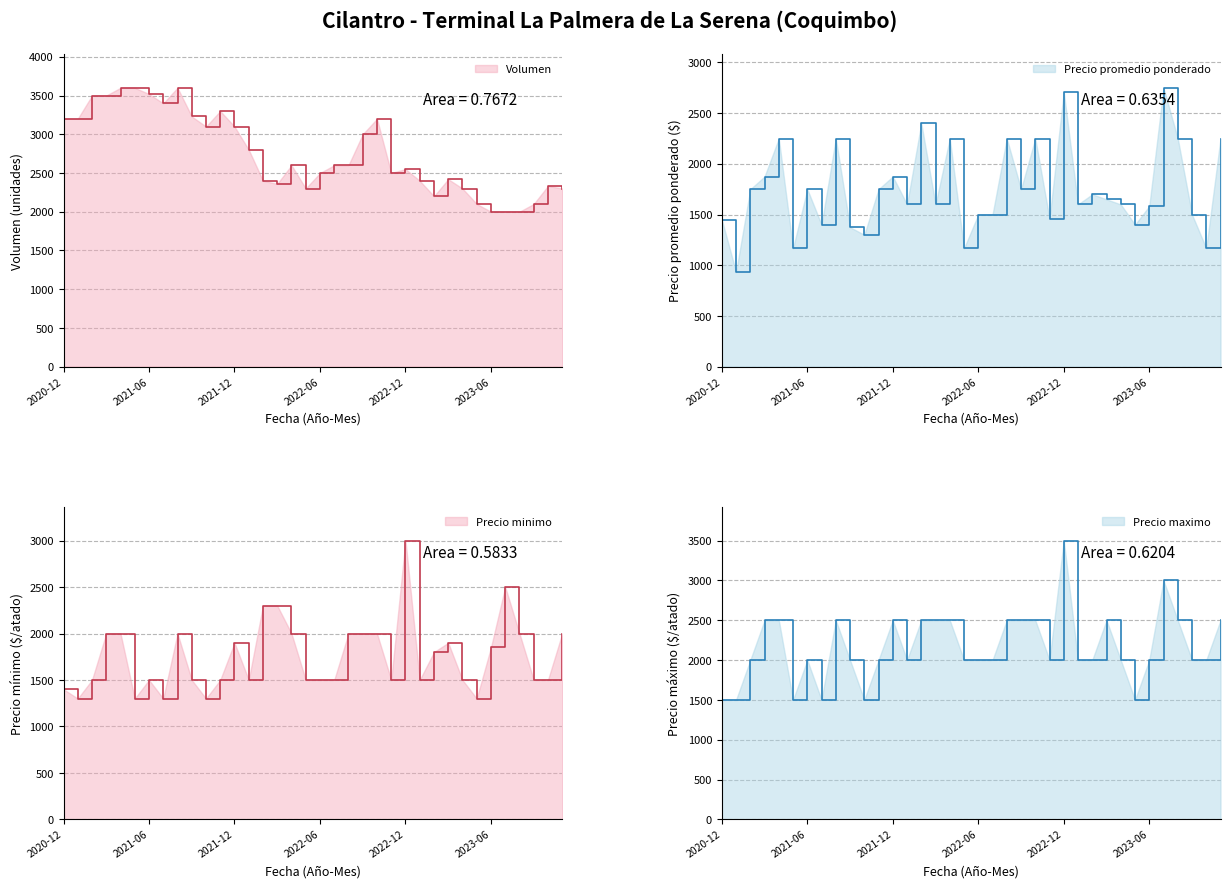

How many lines are shown in the chart?

4